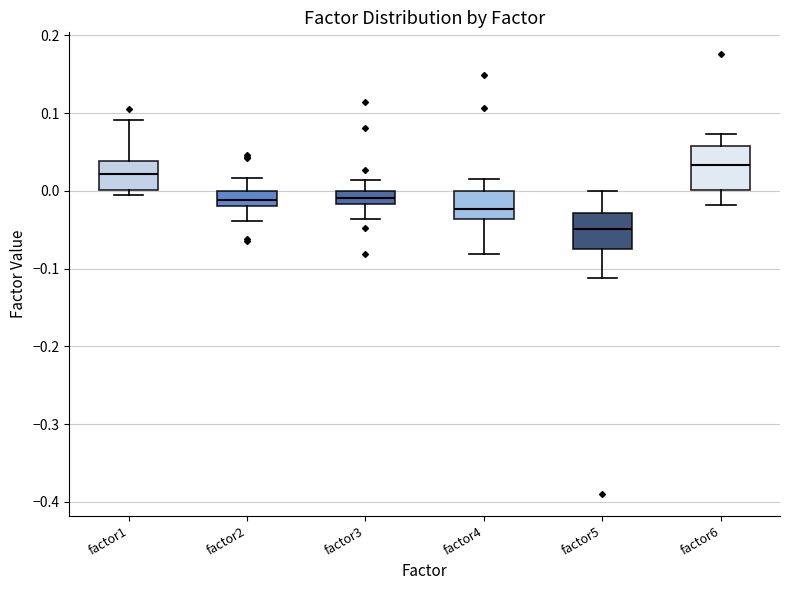

Reading left to right, read every box against the y-axis: the position of its median line, the range the box covers, and the ends of its whiskers. The values are not printed on the chart, so give them approximately, as read against the axis.

factor1: median 0.02, box 0.00 to 0.04, whiskers -0.01 to 0.09
factor2: median -0.01, box -0.02 to 0.00, whiskers -0.04 to 0.02
factor3: median -0.01, box -0.02 to 0.00, whiskers -0.04 to 0.01
factor4: median -0.02, box -0.04 to 0.00, whiskers -0.08 to 0.02
factor5: median -0.05, box -0.07 to -0.03, whiskers -0.11 to 0.00
factor6: median 0.03, box 0.00 to 0.06, whiskers -0.02 to 0.07